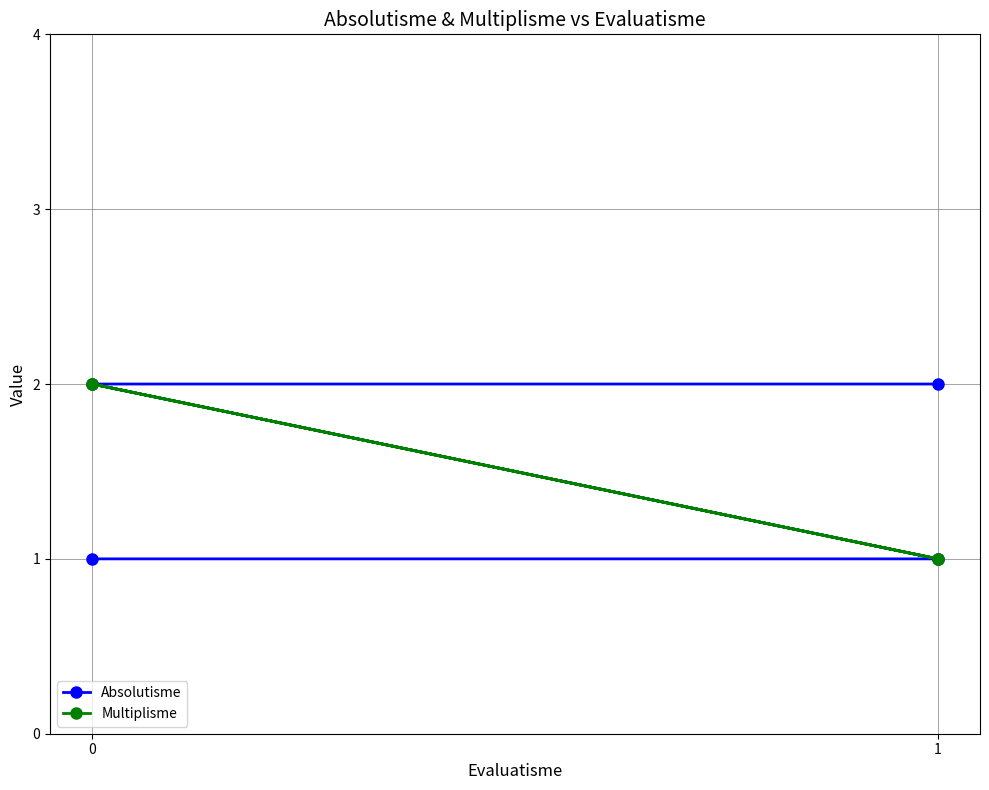

Is it true that Multiplisme equals 1 at 0?

False